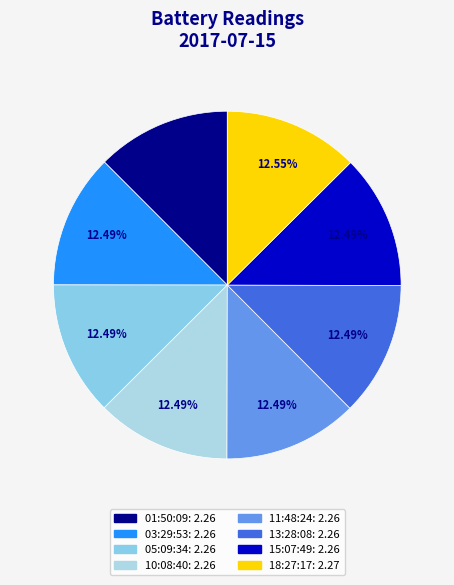

To the nearest percent, what is the average slice percentage?

12%